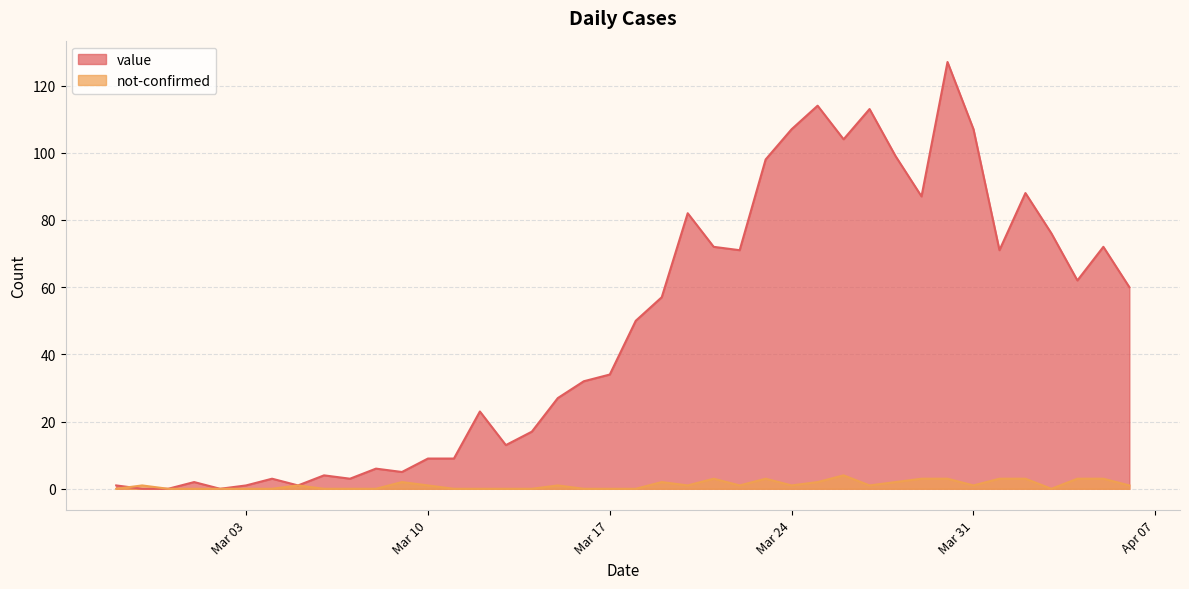

At how many categories does at least one series exceed 54?

19